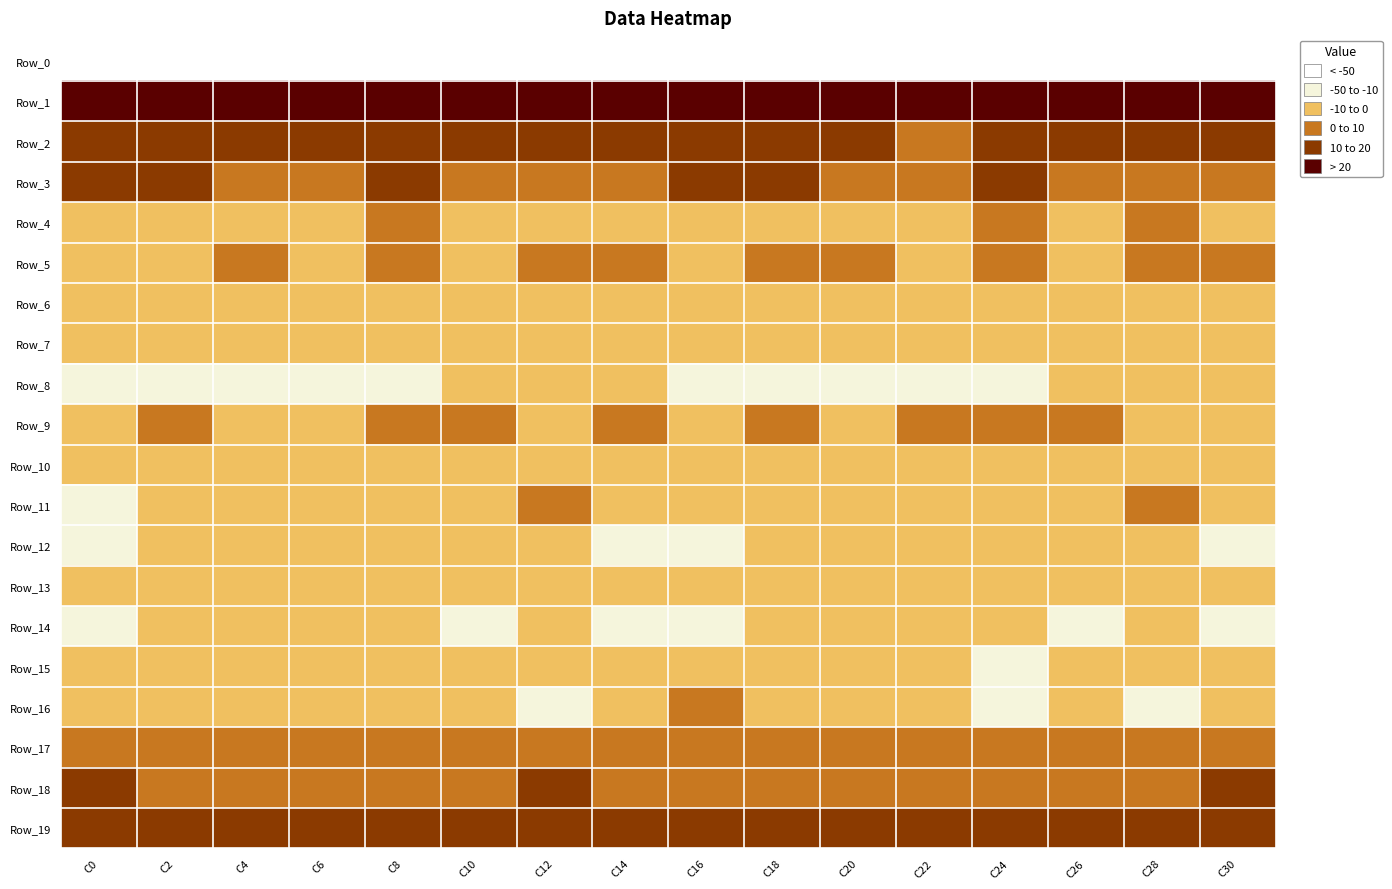

How many data points does each series have?

16